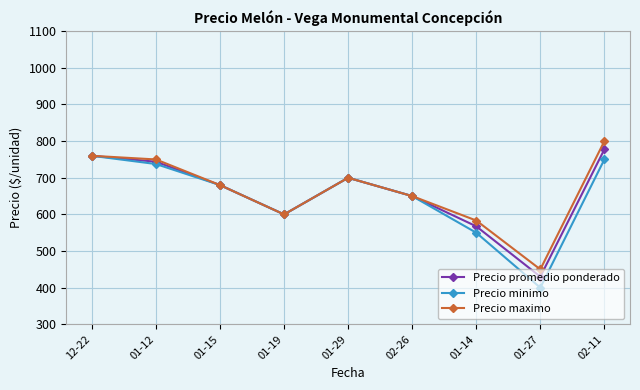

What are all the series names shown in the legend?

Precio promedio ponderado, Precio minimo, Precio maximo